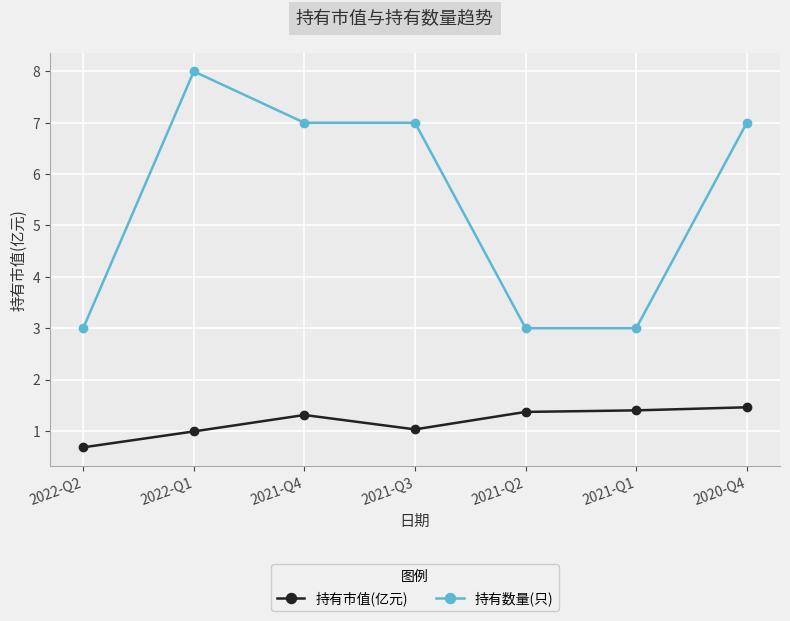

What is the average value of the 持有市值(亿元) series?

1.2